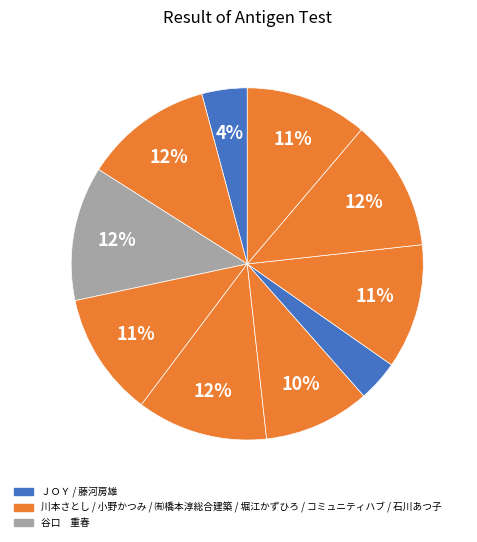

How many slices are in this pie chart?

10